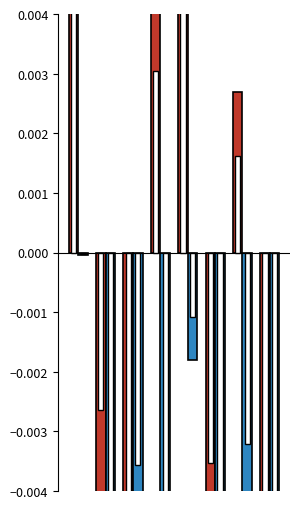

True or false: a_dest has a value of -0.0 at 7.

False